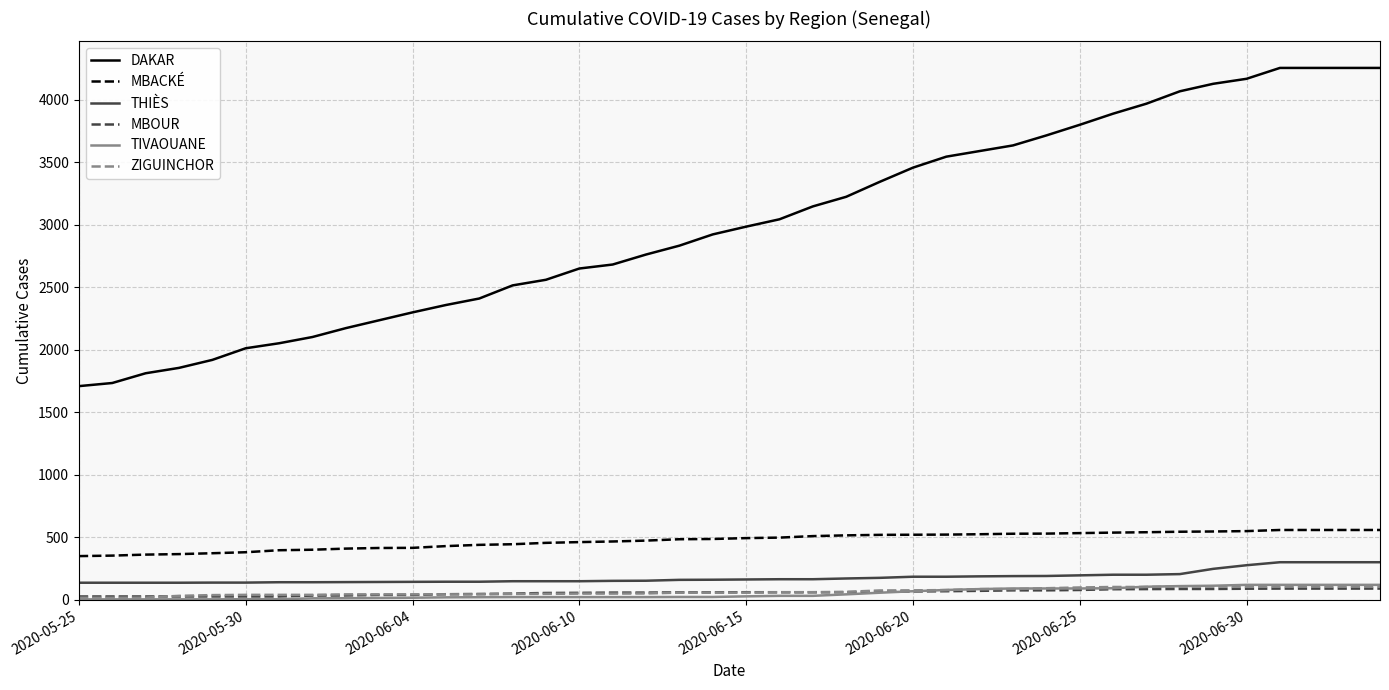

True or false: MBOUR and THIÈS cross at least once.

False